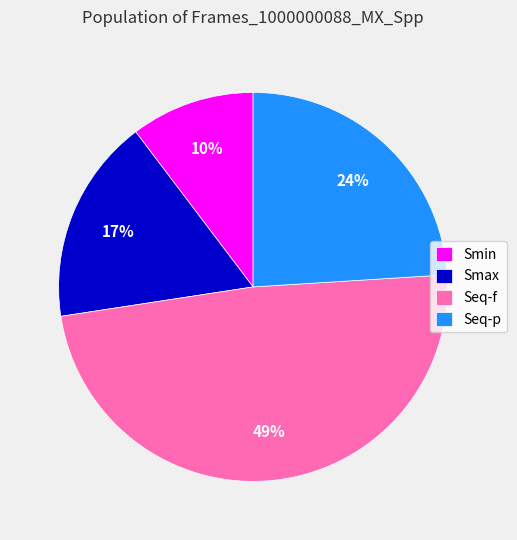

Which slice is the smallest?

Smin